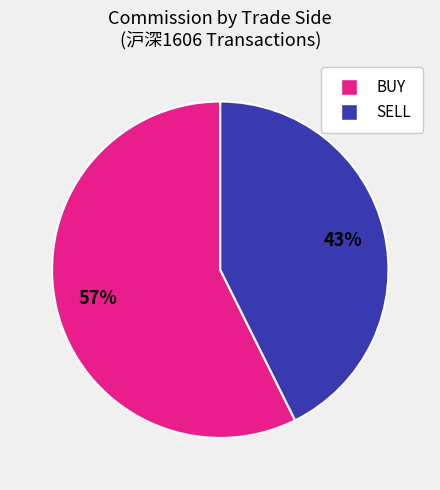

To the nearest percent, what is the average slice percentage?

50%